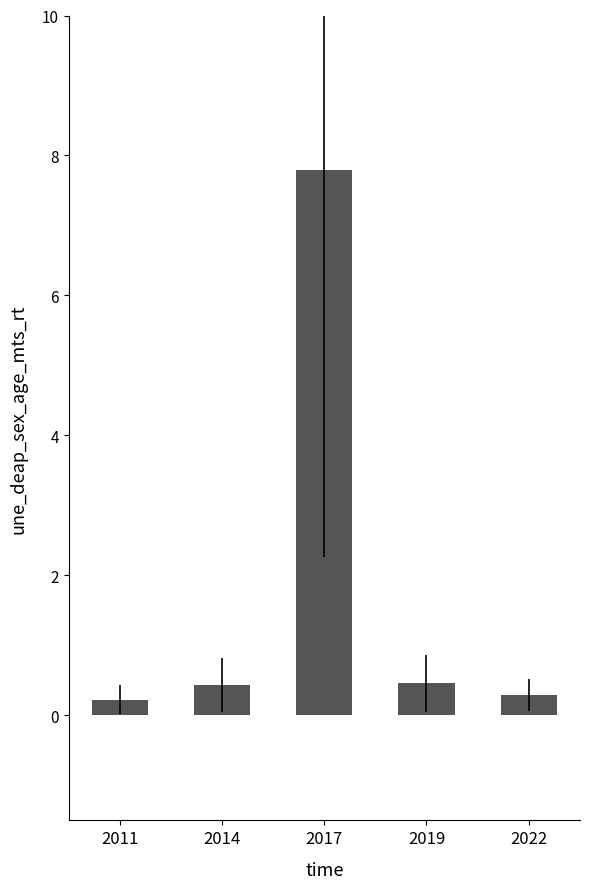

What is the value of the 5th bar from the left?

0.3